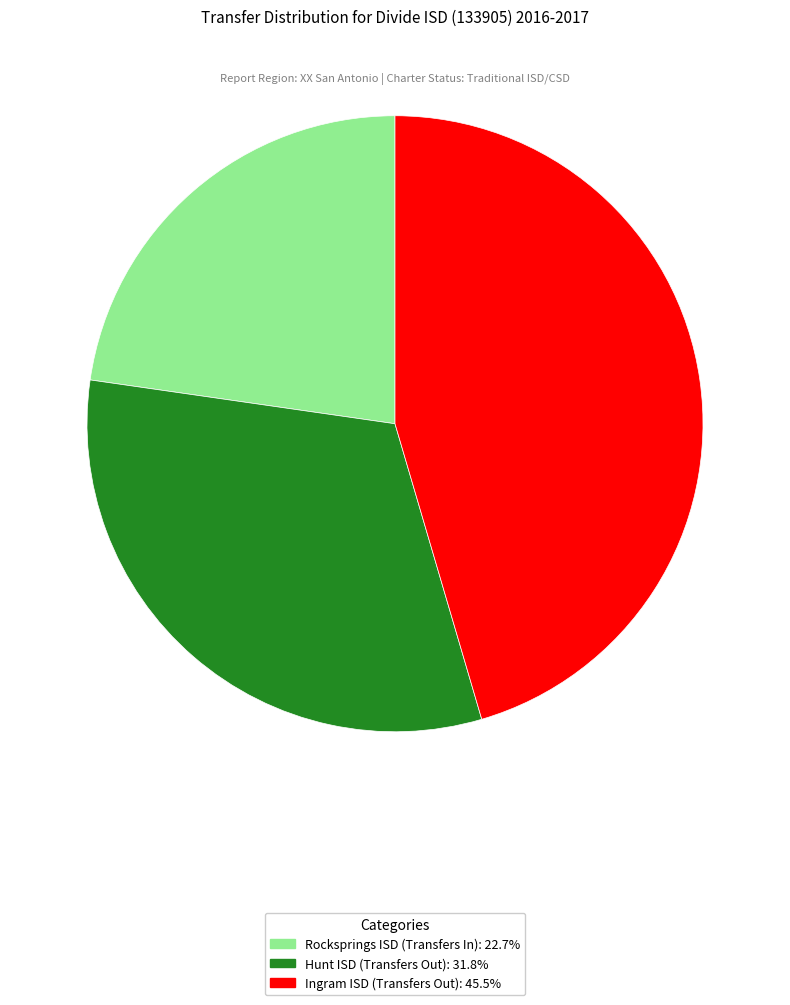

True or false: Ingram ISD (Transfers Out) accounts for 57% of the total.

False